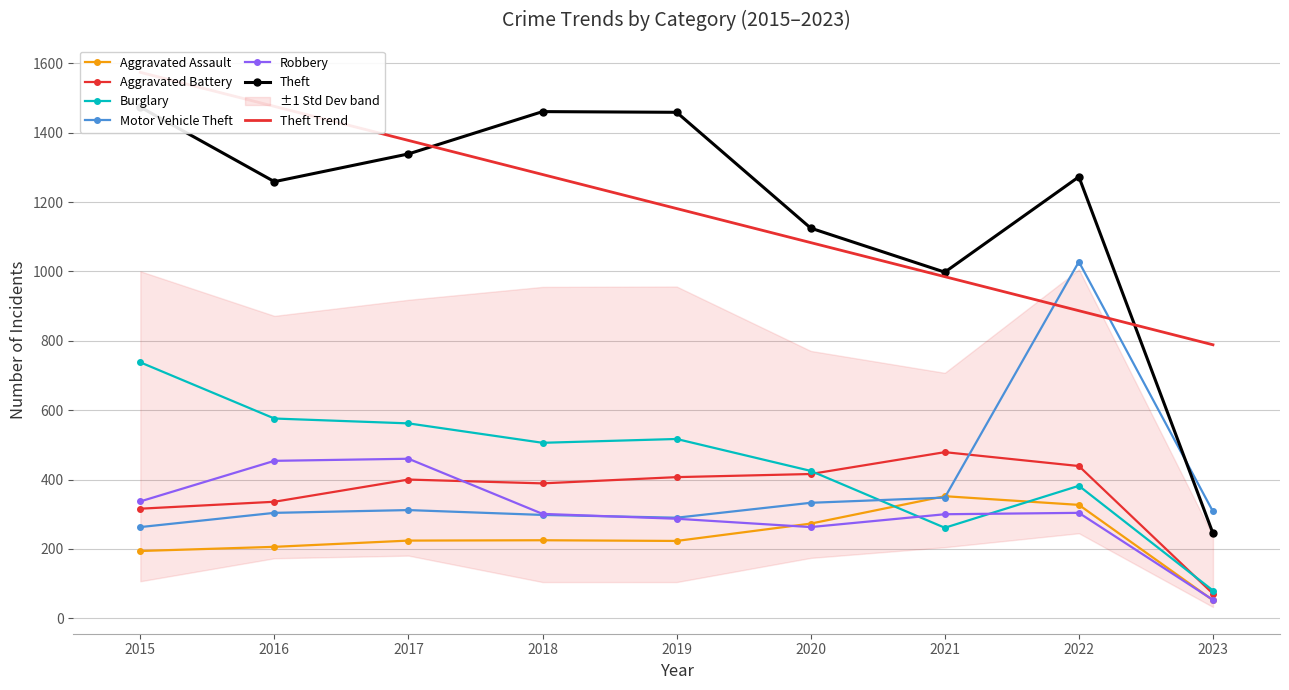

Which series ends up on top after the final intersection of Motor Vehicle Theft and Aggravated Assault?

Motor Vehicle Theft